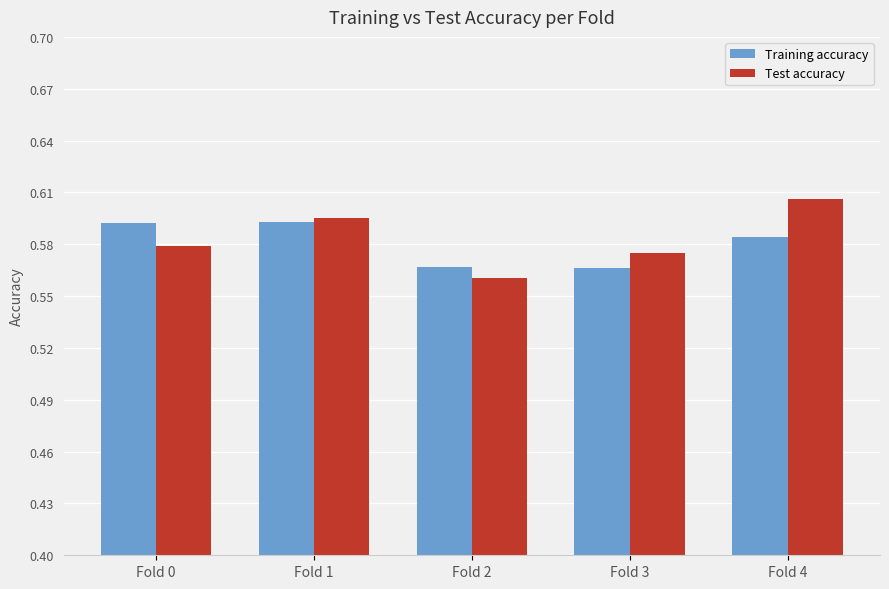

What are all the series names shown in the legend?

Training accuracy, Test accuracy